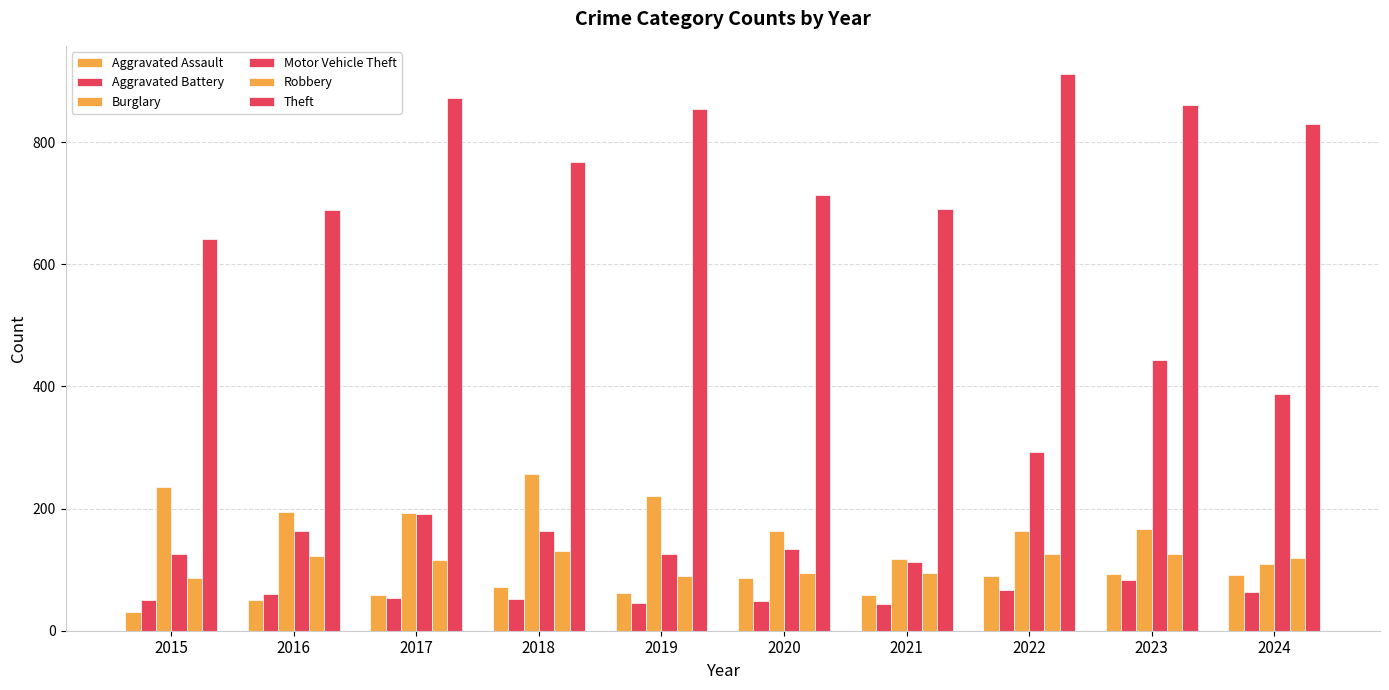

Reading right to left, transcribe all the data shown in this chart.

Aggravated Assault: 91	93	89	58	87	61	72	59	50	31
Aggravated Battery: 64	83	66	43	48	45	52	54	60	50
Burglary: 110	167	163	117	163	221	257	192	194	236
Motor Vehicle Theft: 388	444	292	113	134	125	164	191	163	125
Robbery: 119	125	125	95	94	89	130	115	123	87
Theft: 830	861	912	691	713	855	767	873	689	641